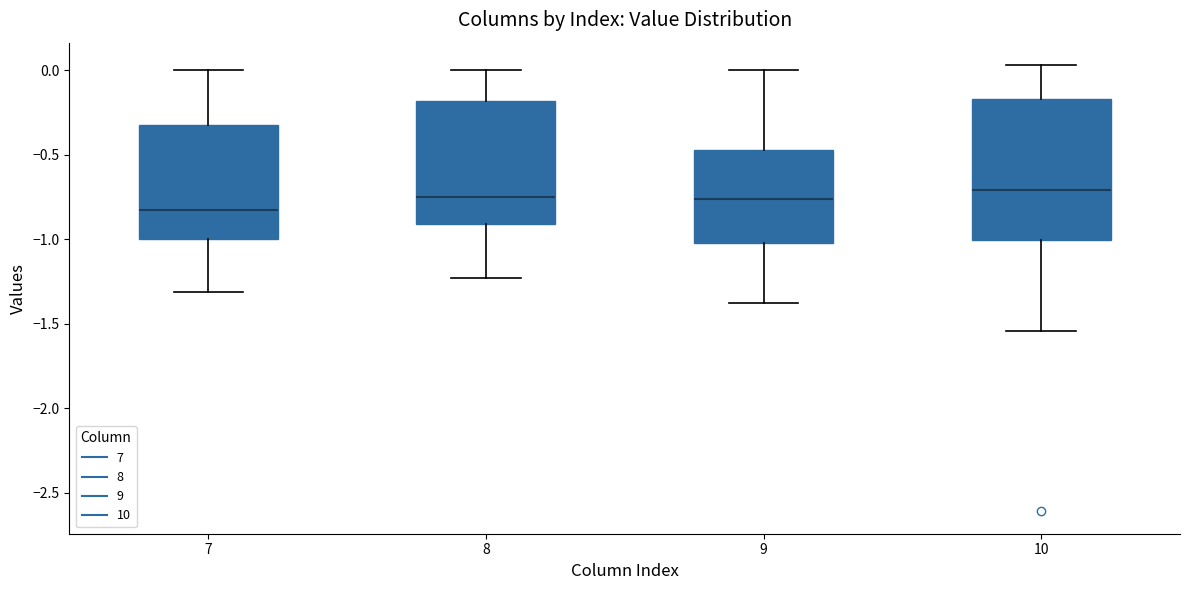

Where is the upper edge of the box at x = 7 on the y-axis? The values are not printed on the chart, so give them approximately, as read against the axis.

-0.30